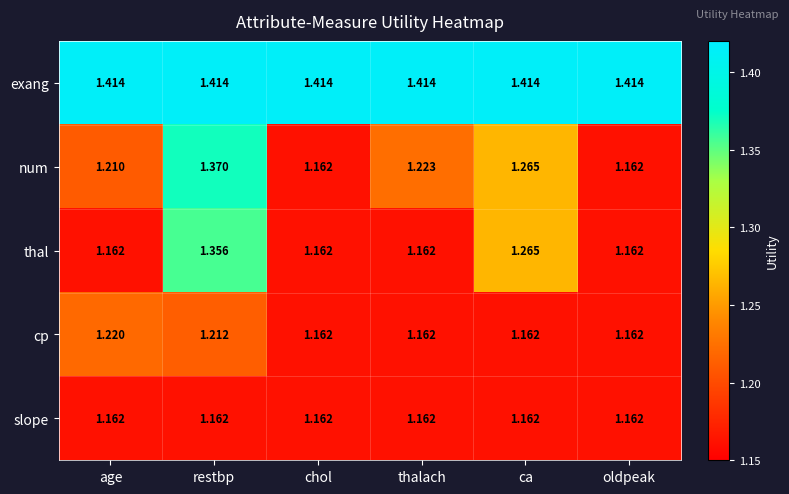

Rank the series by their maximum value, from lowest to highest.

slope, cp, thal, num, exang